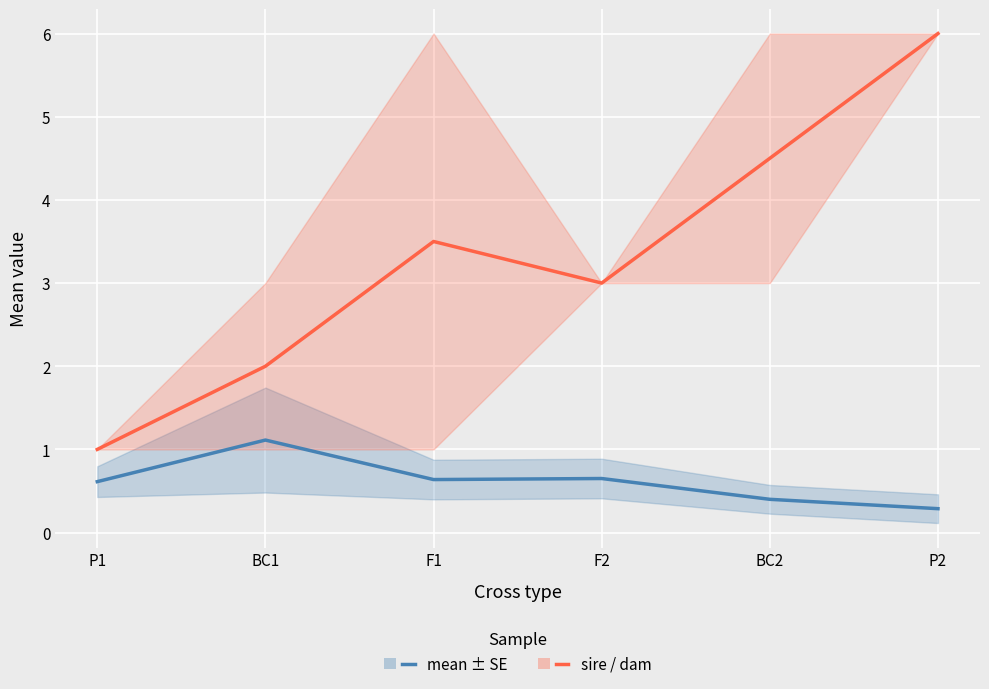

Reading left to right, transcribe all the data shown in this chart.

mean: P1=0.6	BC1=1.1	F1=0.6	F2=0.7	BC2=0.4	P2=0.3
sire / dam: P1=1.0	BC1=2.0	F1=3.5	F2=3.0	BC2=4.5	P2=6.0